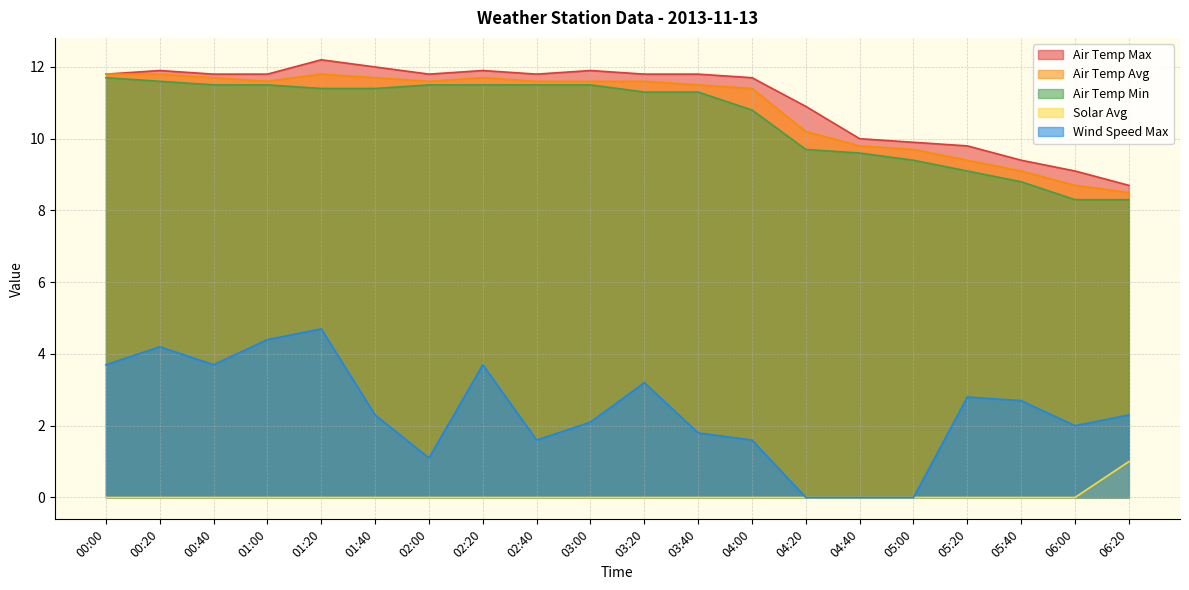

What value does the Air Temp Max series have at 02:40?

11.8